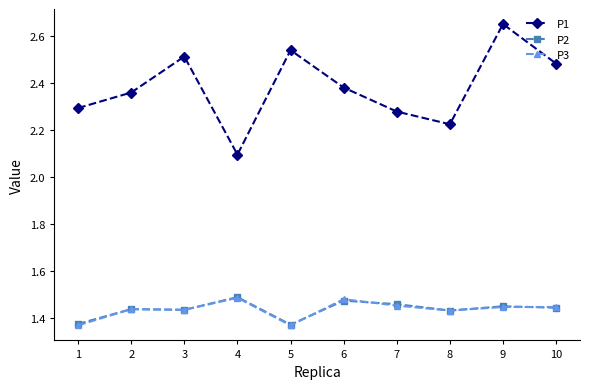

What is the difference between the highest and lowest values at 3?

1.1